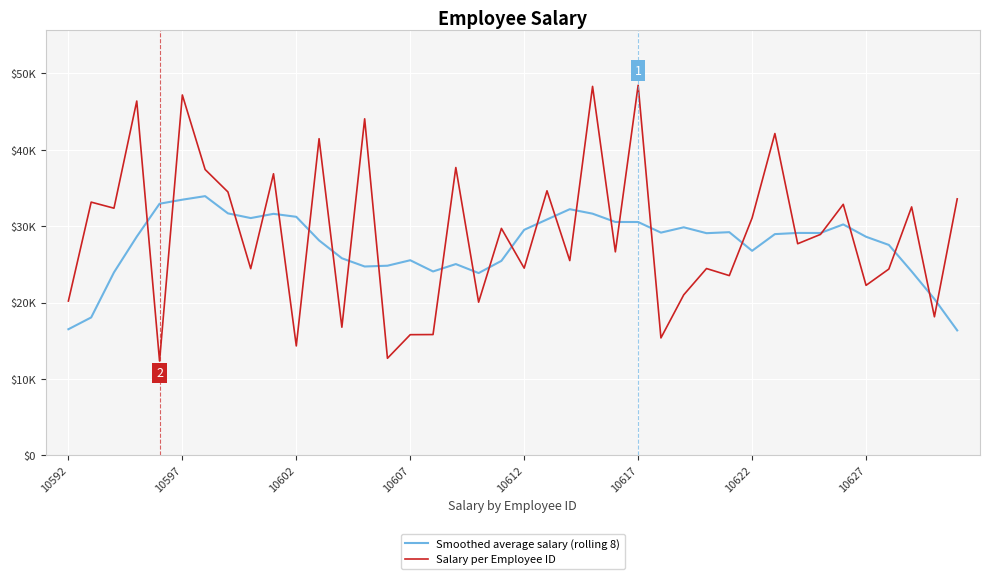

Does the chart have visible grid lines?

Yes